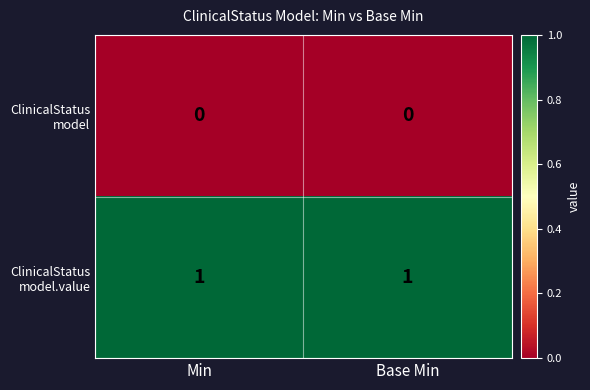

Count the number of data series in this chart.

2